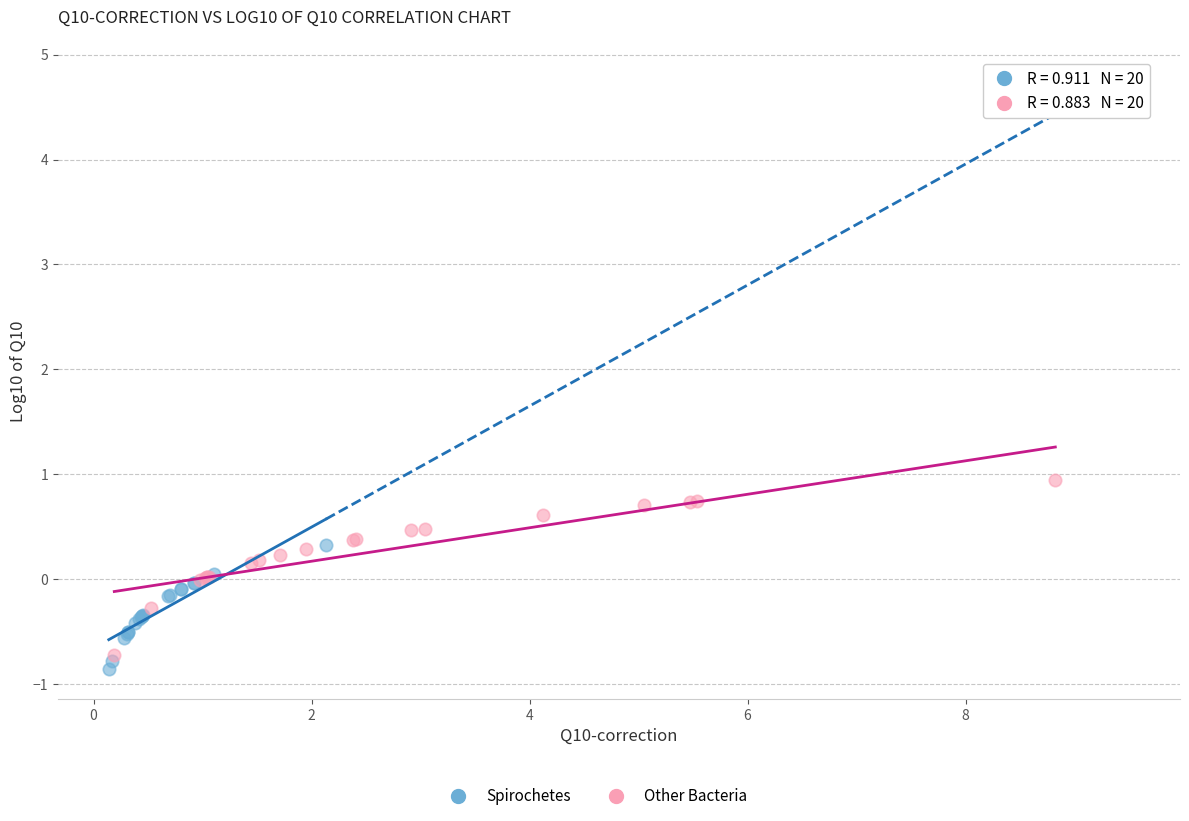

Which series contains the highest Y value?

Other Bacteria